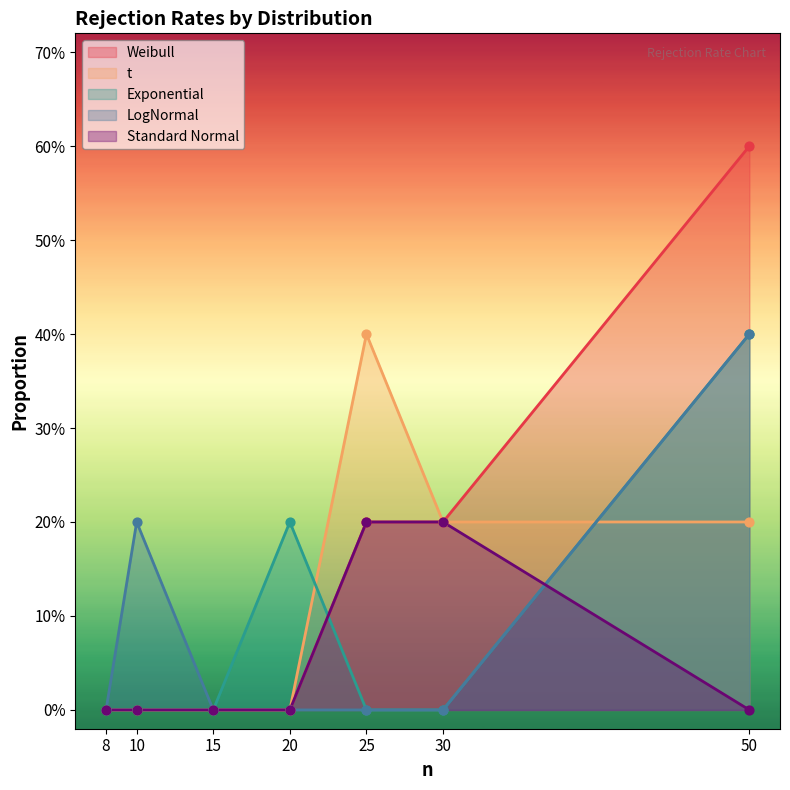

Which series has the largest Y range (max minus min)?

Weibull